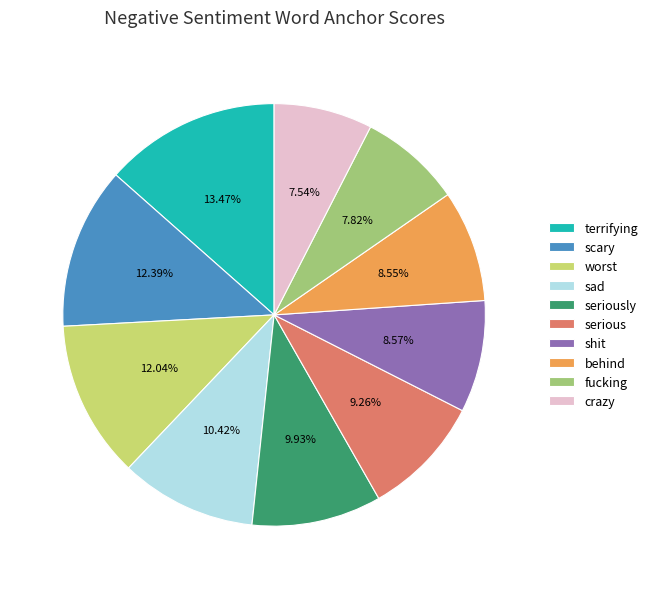

To the nearest percent, what is the difference between the shit and sad slice percentages?

2%